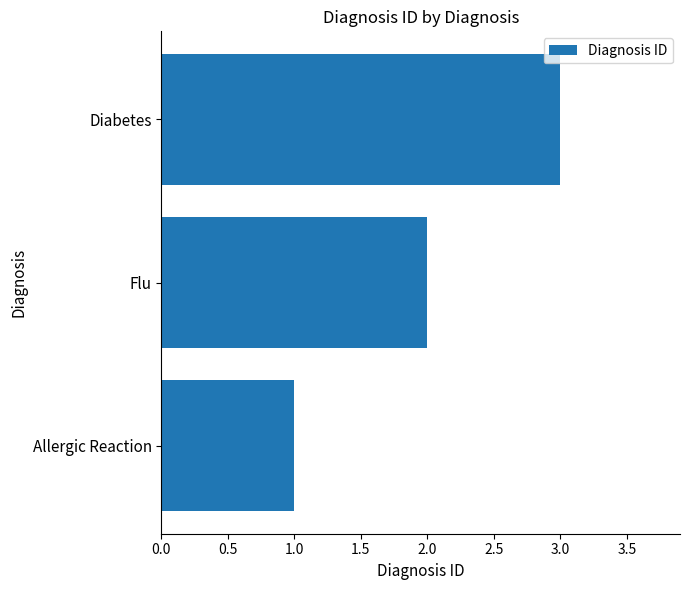

Rank the categories by value from highest to lowest.

Diabetes, Flu, Allergic Reaction